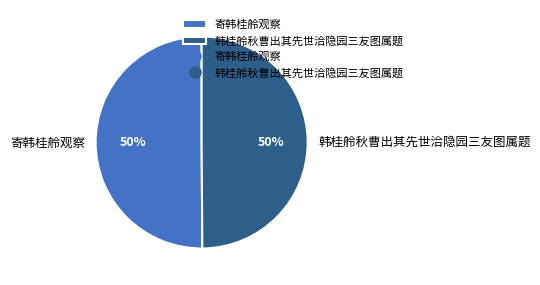

Approximately how many times larger is the value at 寄韩桂舲观察 compared to 韩桂舲秋曹出其先世洽隐园三友图属题?

1.0